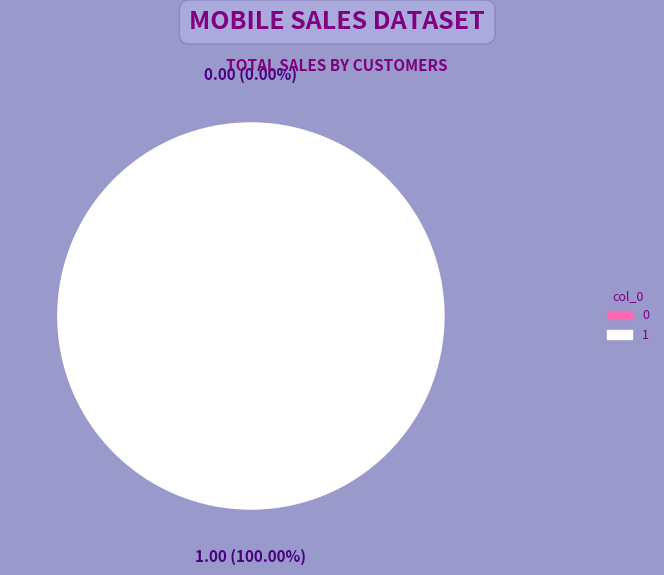

To the nearest percent, what is the combined percentage of 1 and 0?

100%